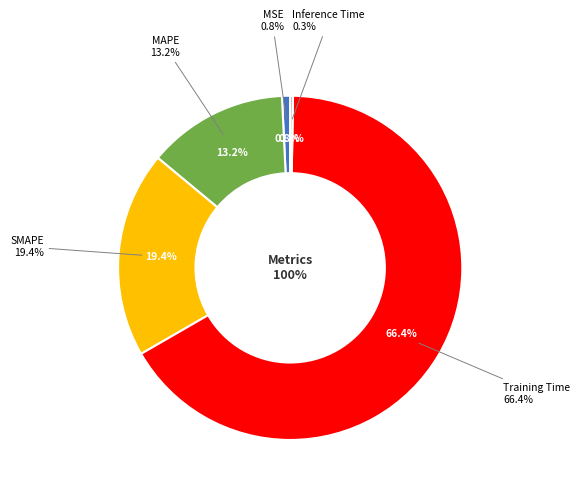

Which slice is the smallest?

Inference Time